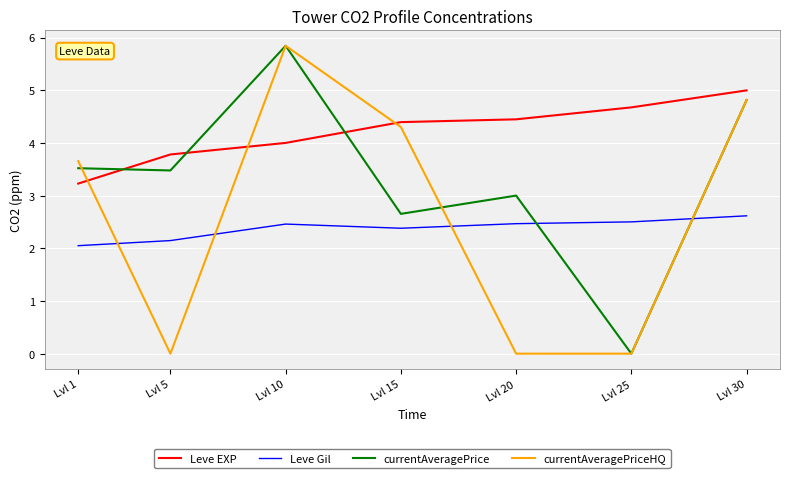

At which category is the sum across all series the highest?

Lvl 10